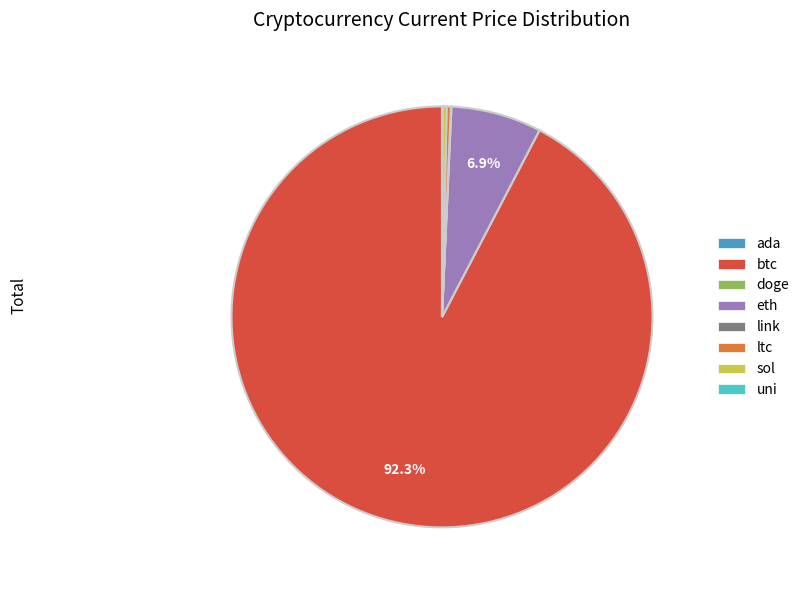

Which category has the biggest portion of the pie?

btc